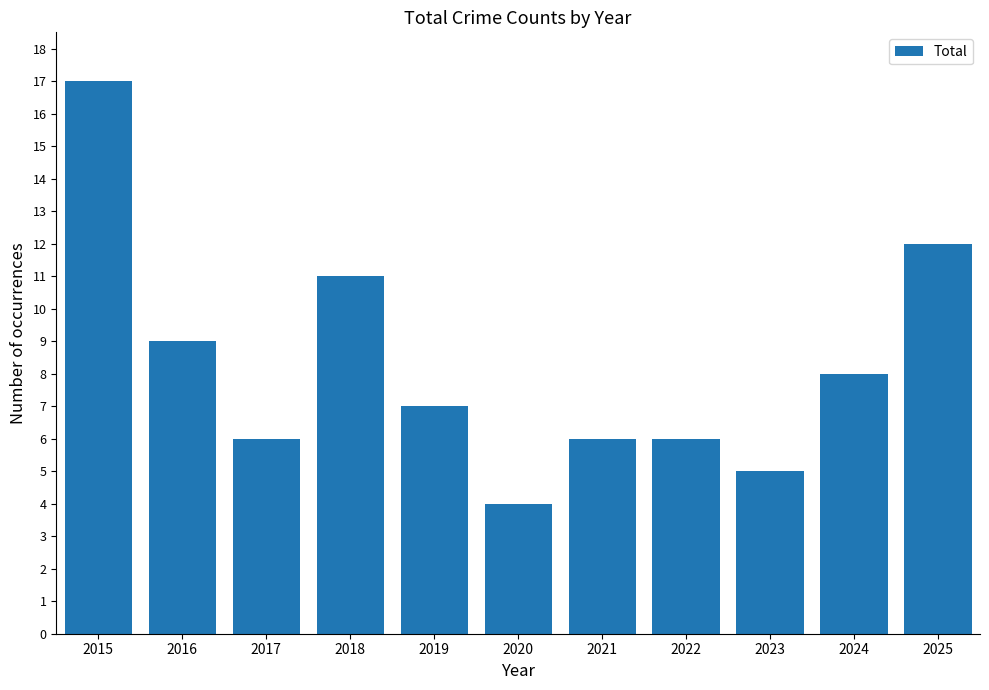

What value does the data have at 2024, to the nearest 5?

10